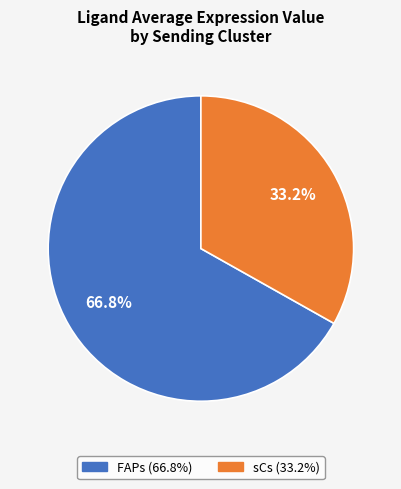

To the nearest percent, what percentage of the pie is sCs?

33%